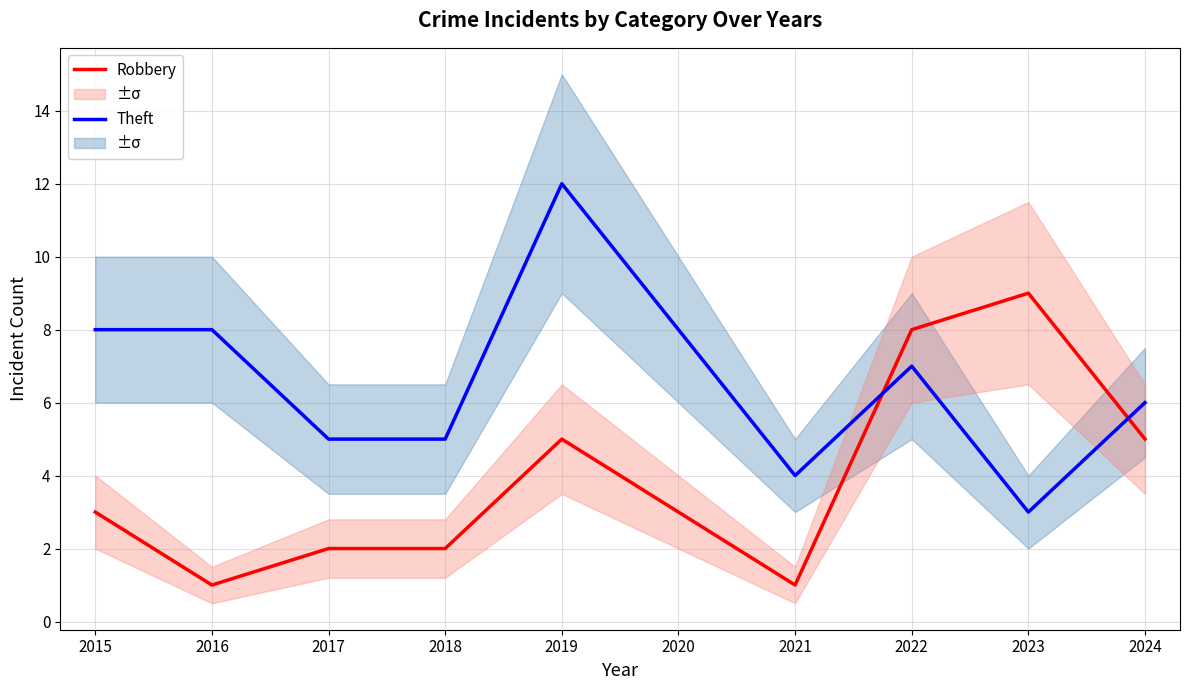

Reading left to right, extract all data points from this chart.

Robbery: 2015=3	2016=1	2017=2	2018=2	2019=5	2020=3	2021=1	2022=8	2023=9	2024=5
Theft: 2015=8	2016=8	2017=5	2018=5	2019=12	2020=8	2021=4	2022=7	2023=3	2024=6